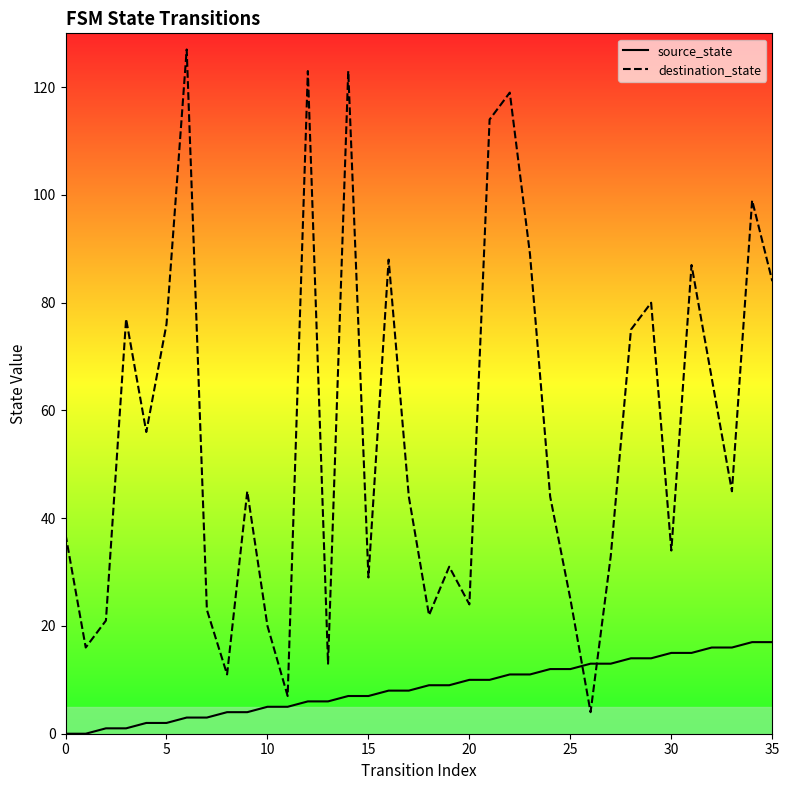

Which series has the largest range (max minus min)?

destination_state